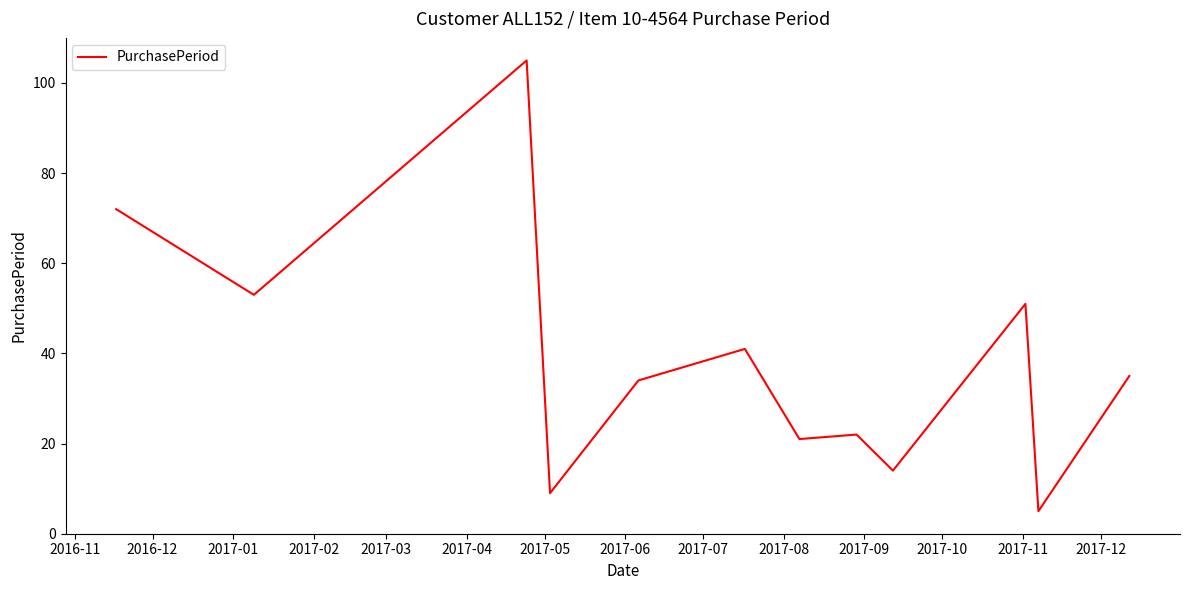

What is the difference between the maximum and minimum values?

100